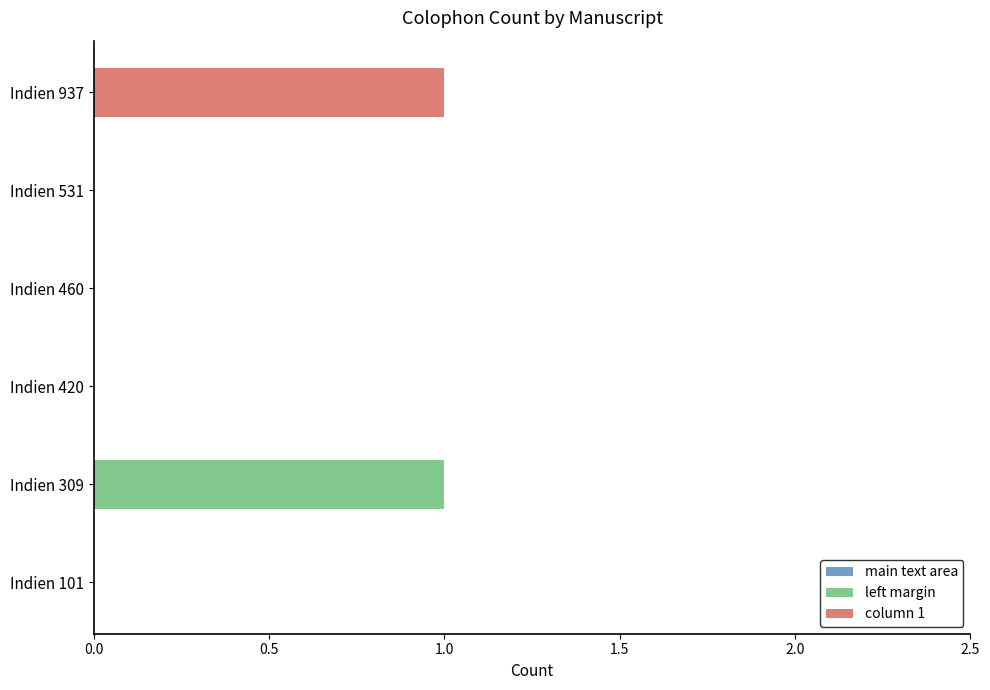

The value of left margin at Indien 937 is 0. True or false?

True